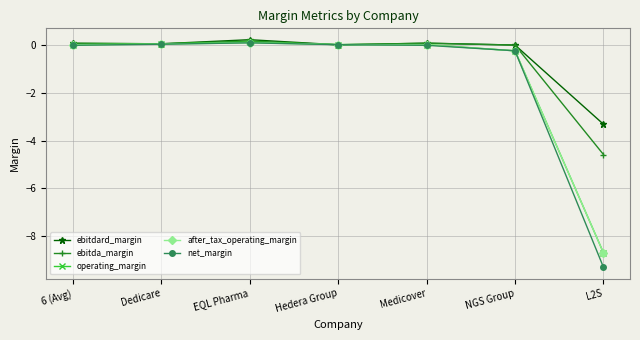

True or false: ebitdard_margin has more than 2 points higher than both neighbors.

False